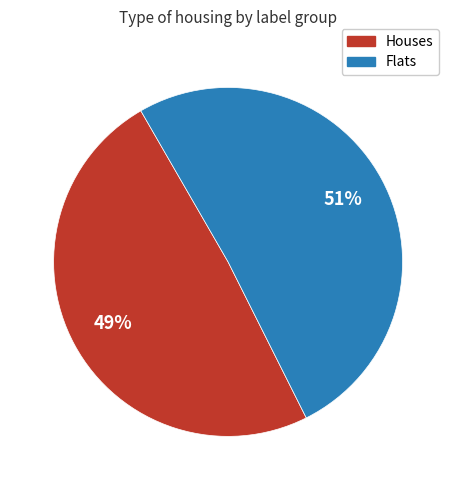

How many segments does this pie chart have?

2